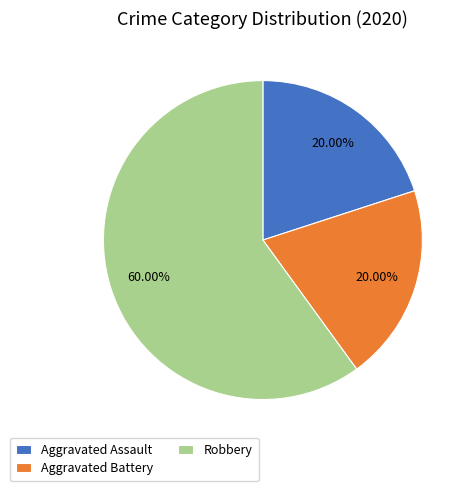

To the nearest percent, what percentage of the pie is Aggravated Battery?

20%